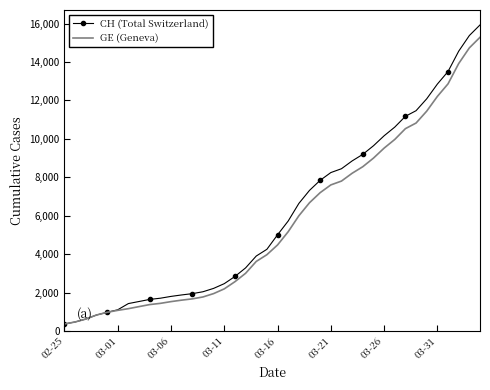

Which series has the largest total across all categories?

CH (Total Switzerland)